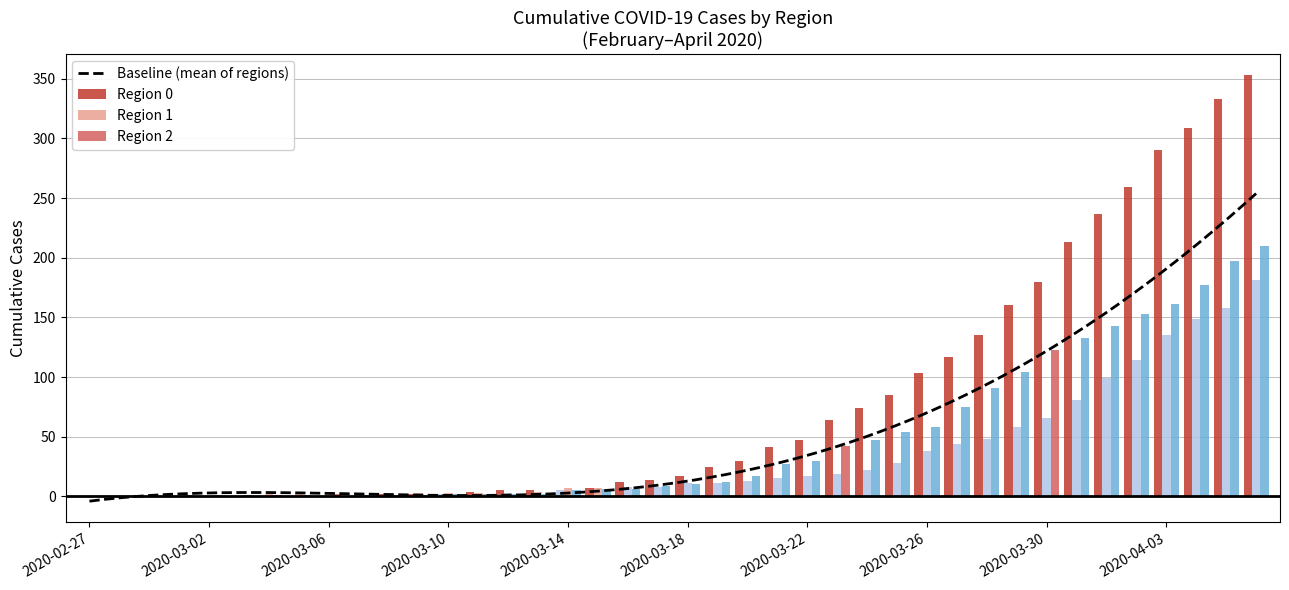

Where does the 0 series first go above 17?

2020-03-19